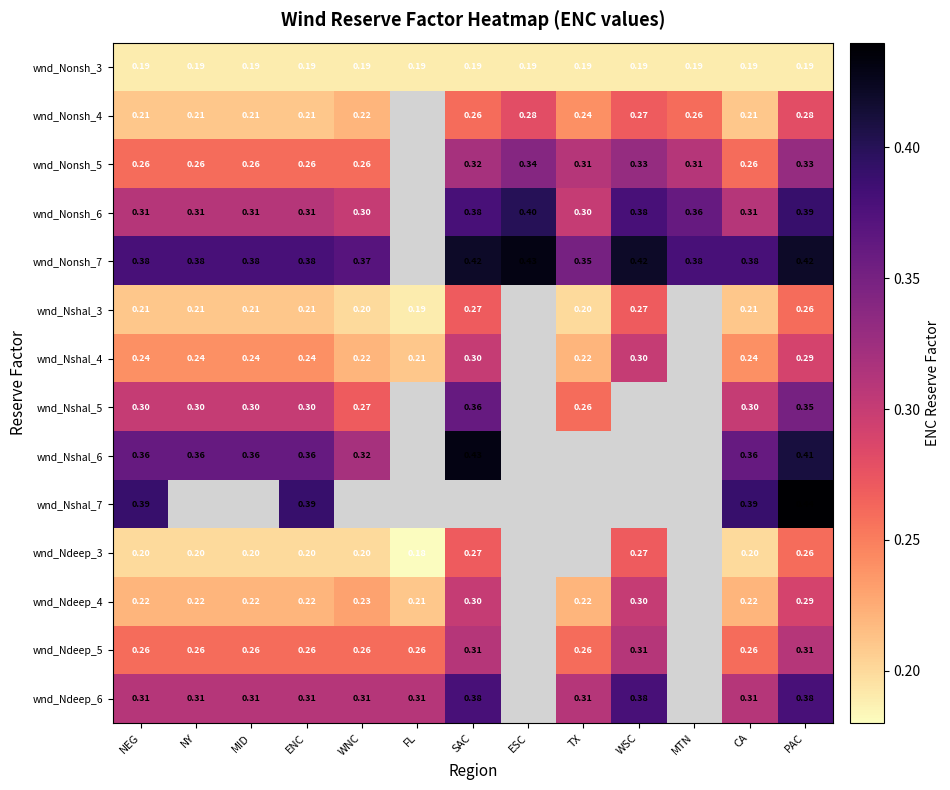

Is the value of wnd_Nshal_5 at SAC greater than the value of wnd_Nonsh_6 at CA?

Yes